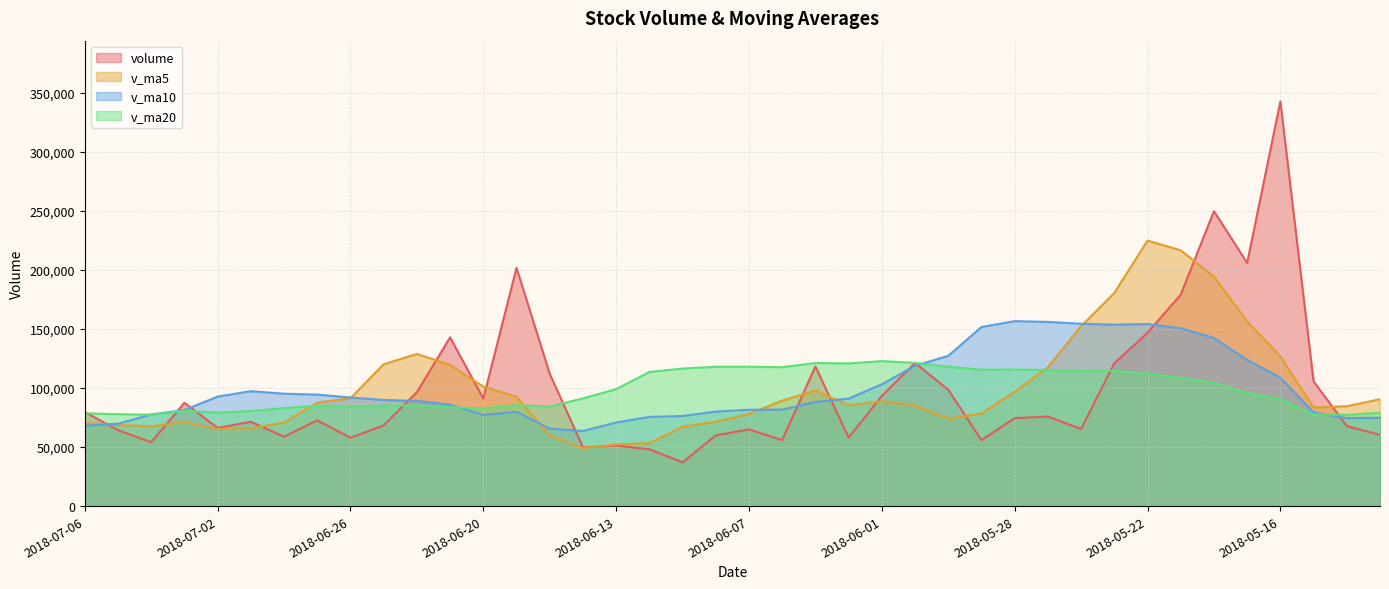

What is the total value across all series at 2018-06-25?

363183.0